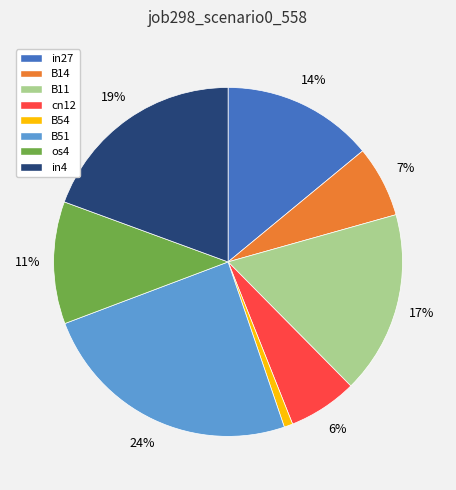

How many segments does this pie chart have?

8